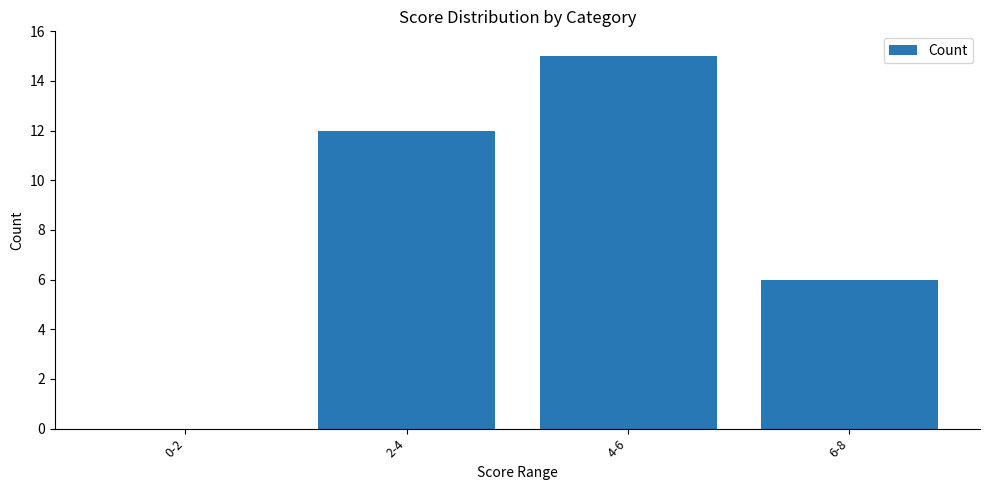

Which has a higher value, 2-4 or 6-8?

2-4